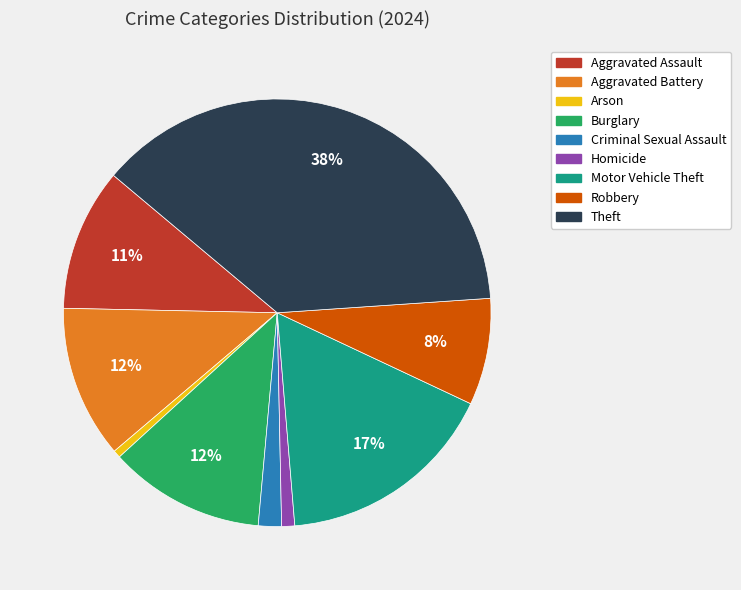

To the nearest percent, what portion does Robbery represent?

8%